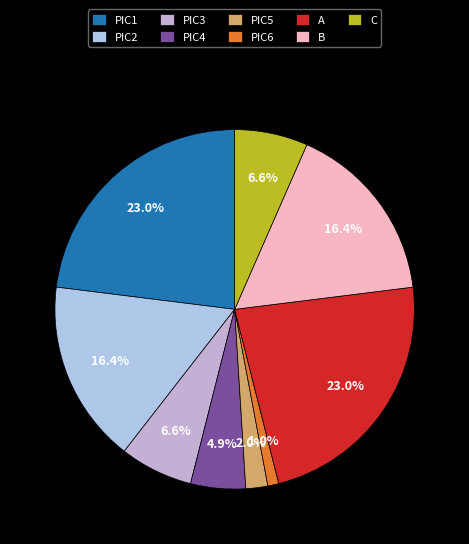

Rank the categories by value from highest to lowest.

PIC1, A, PIC2, B, PIC3, C, PIC4, PIC5, PIC6